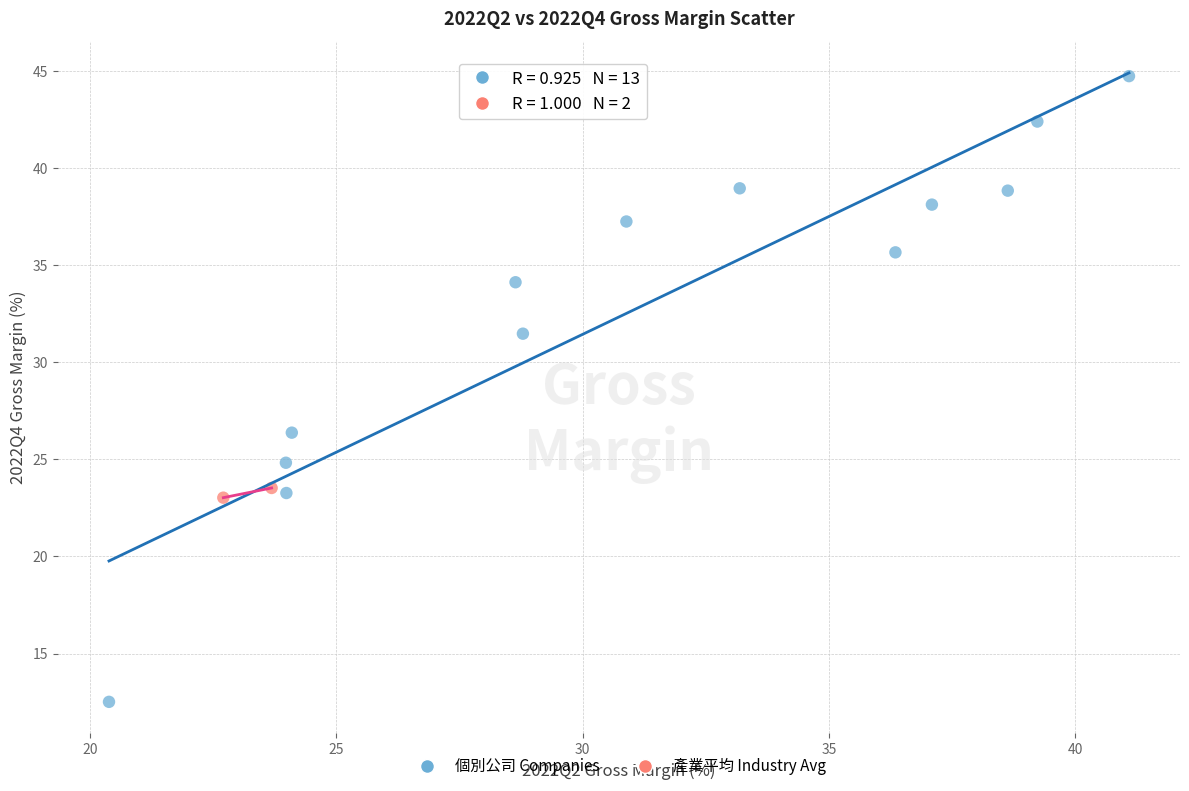

Which series has the widest spread of Y values?

個別公司 Companies